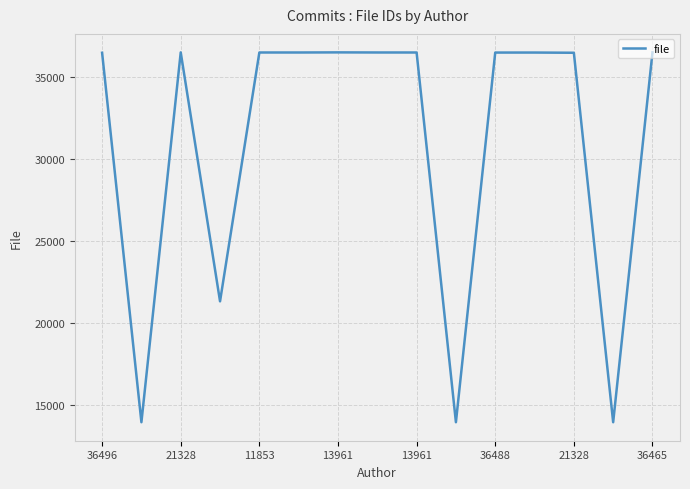

Does the chart have visible grid lines?

Yes